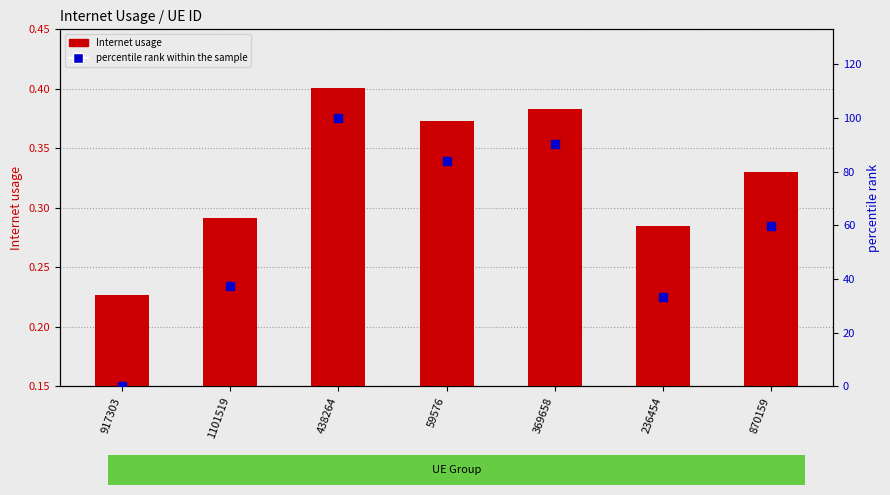

Which series has the largest Y range (max minus min)?

percentile rank within the sample